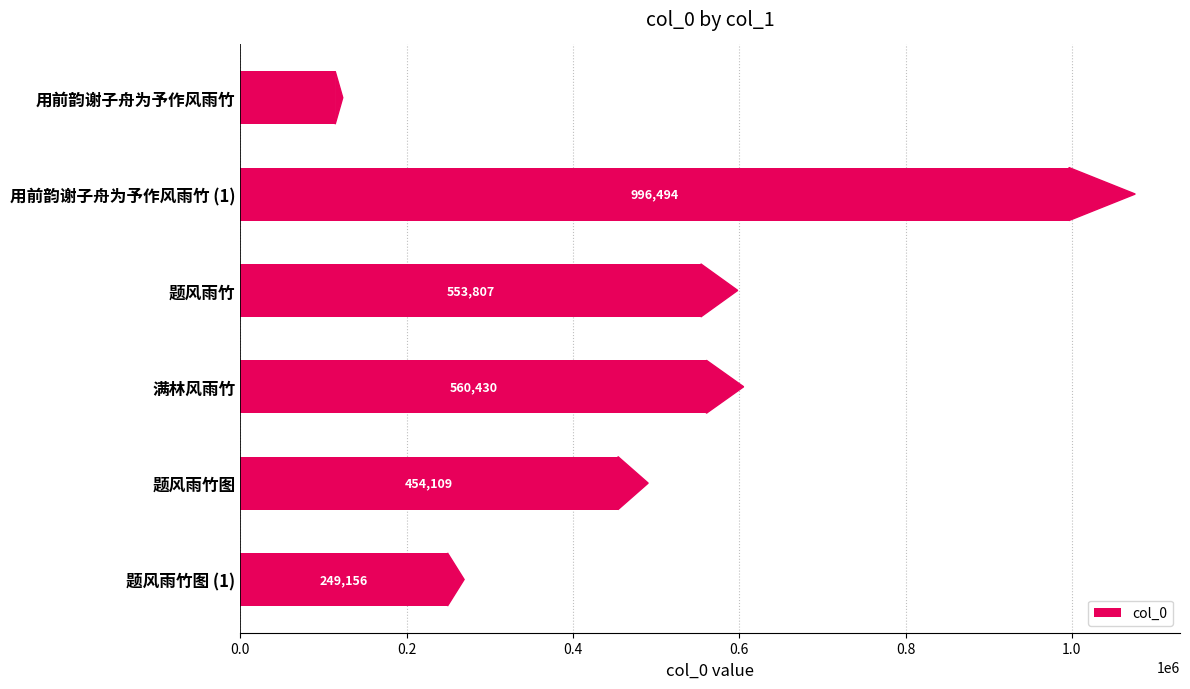

True or false: the data shows 560430 at 满林风雨竹.

True